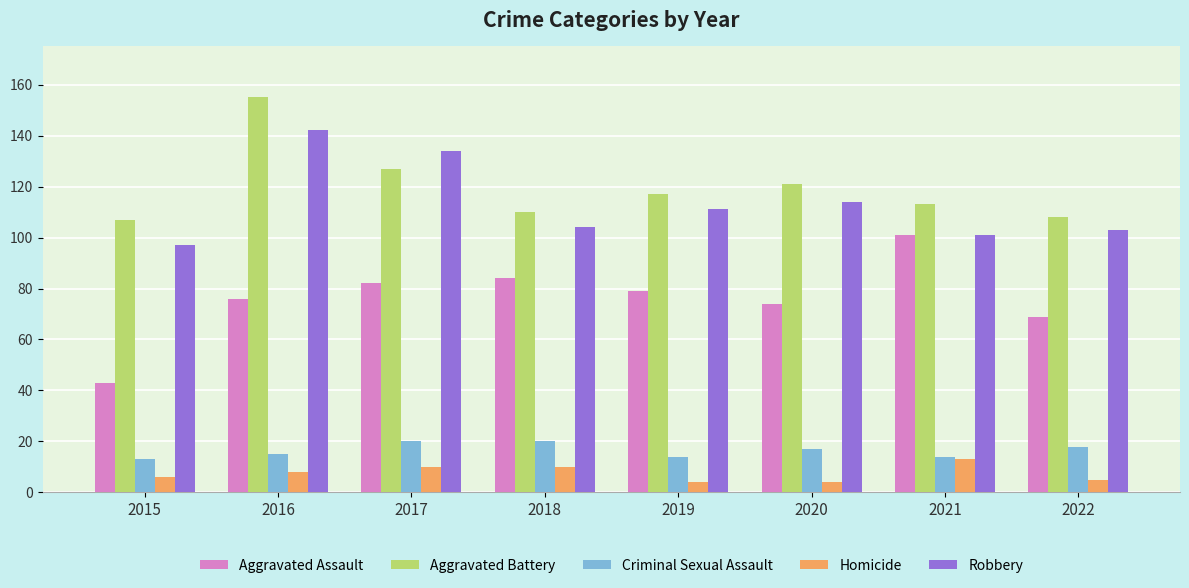

How many series are shown in this chart?

5